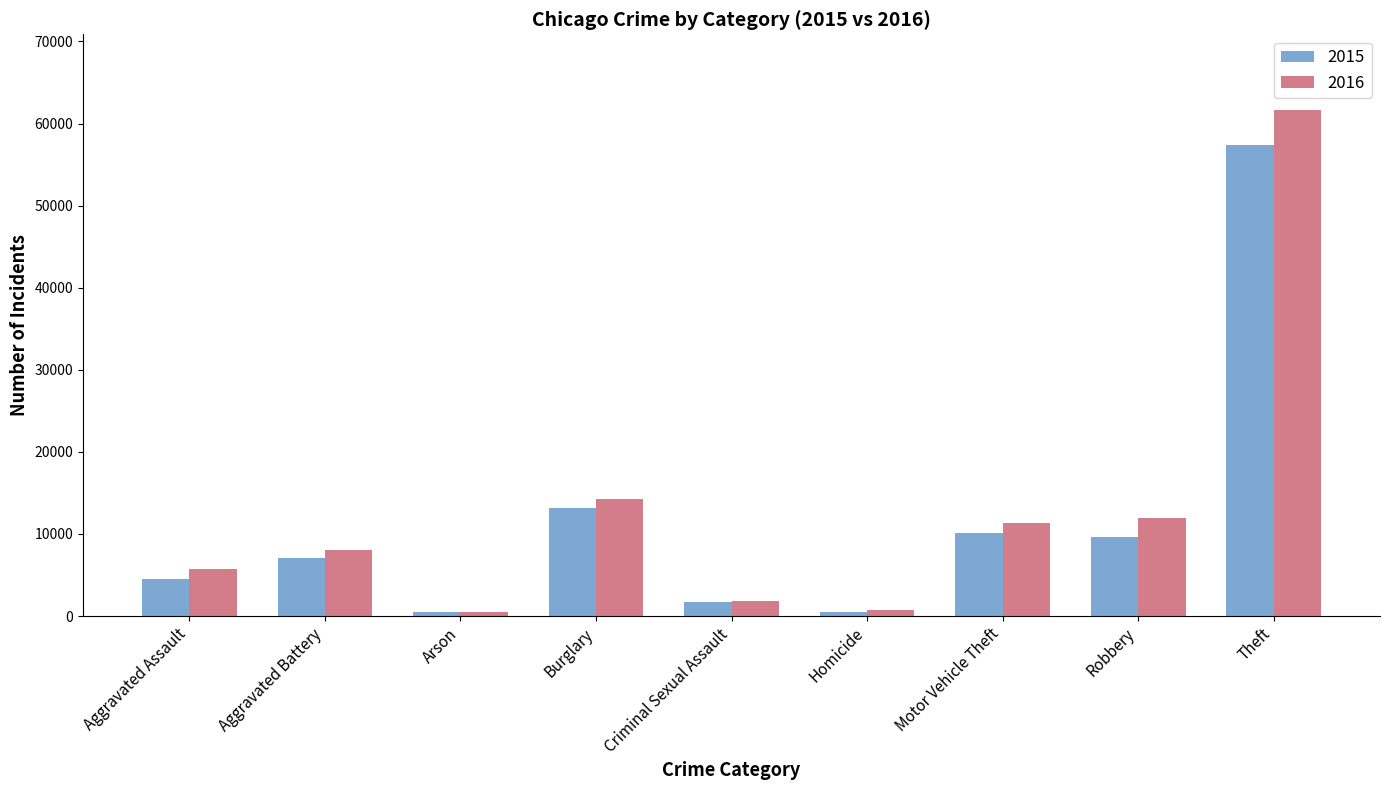

List the series in order of their peak value, highest first.

2016, 2015